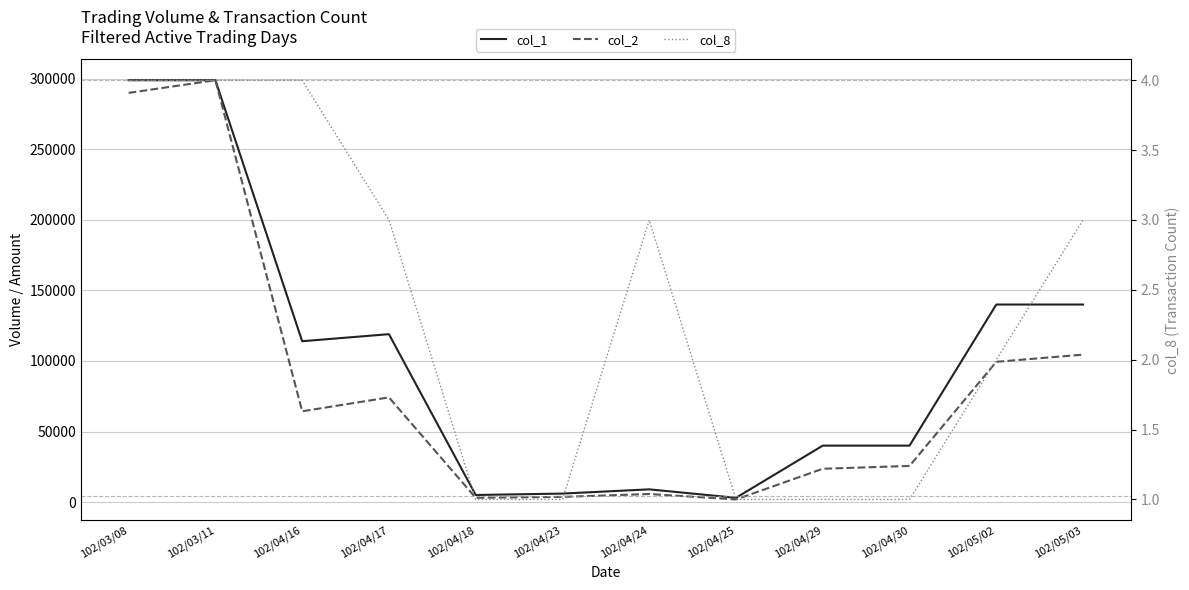

True or false: col_8 and col_1 intersect in this chart.

False